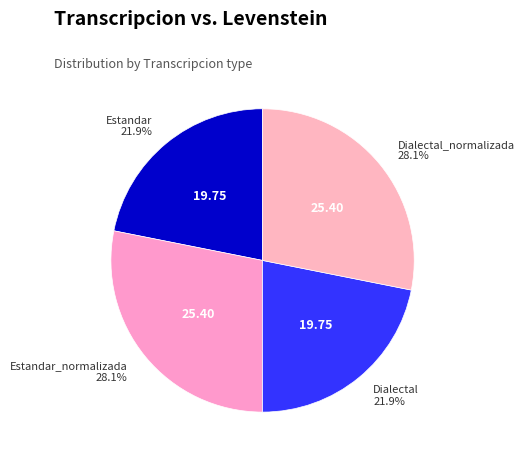

Count the number of slices in the pie.

4